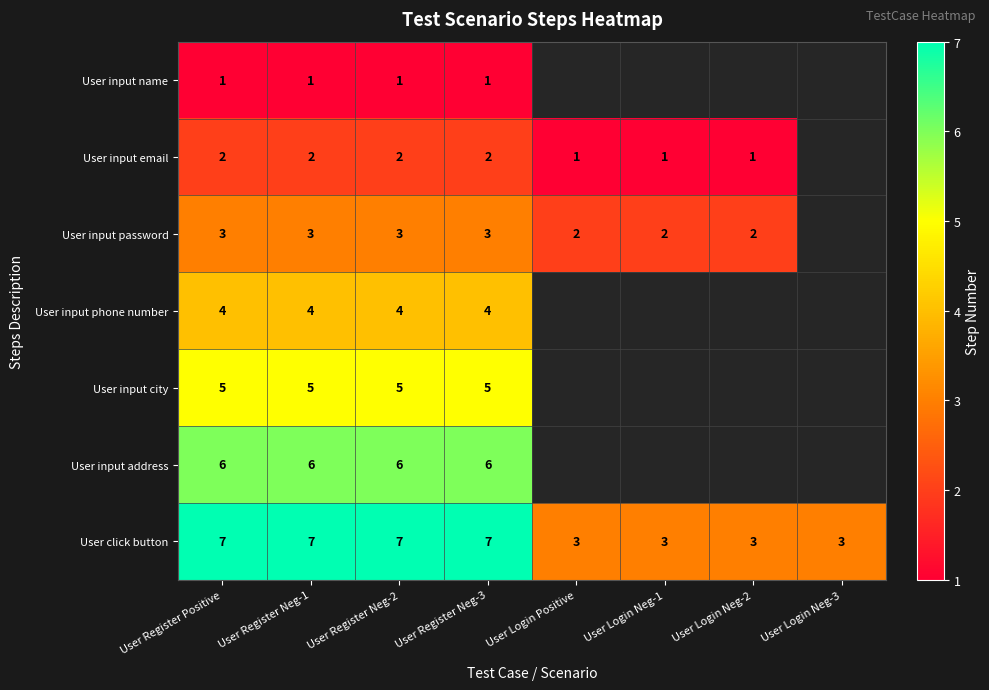

What is the difference between the highest and lowest values at User Register Neg-2?

6